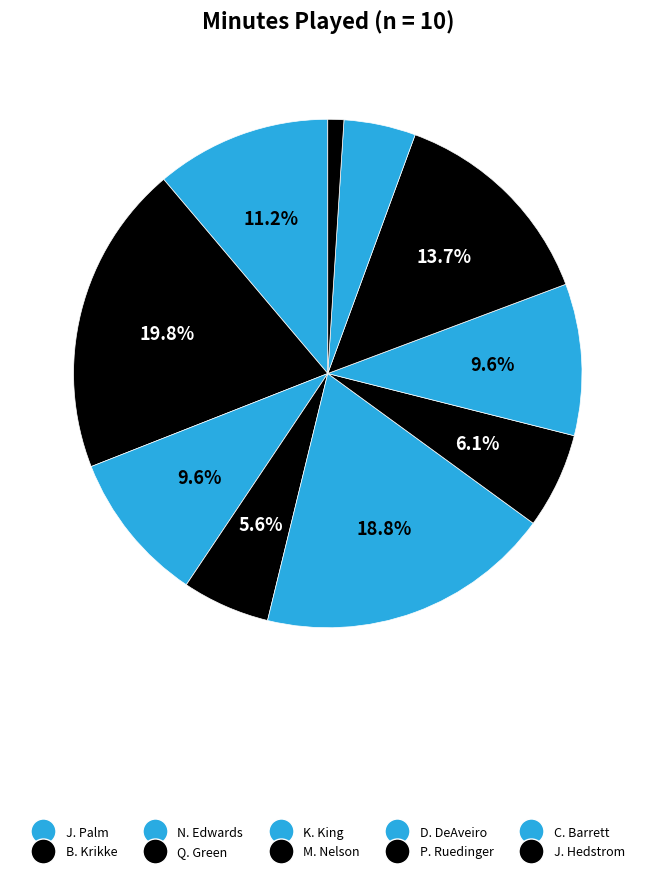

Is it true that K. King is 5% of the pie?

False